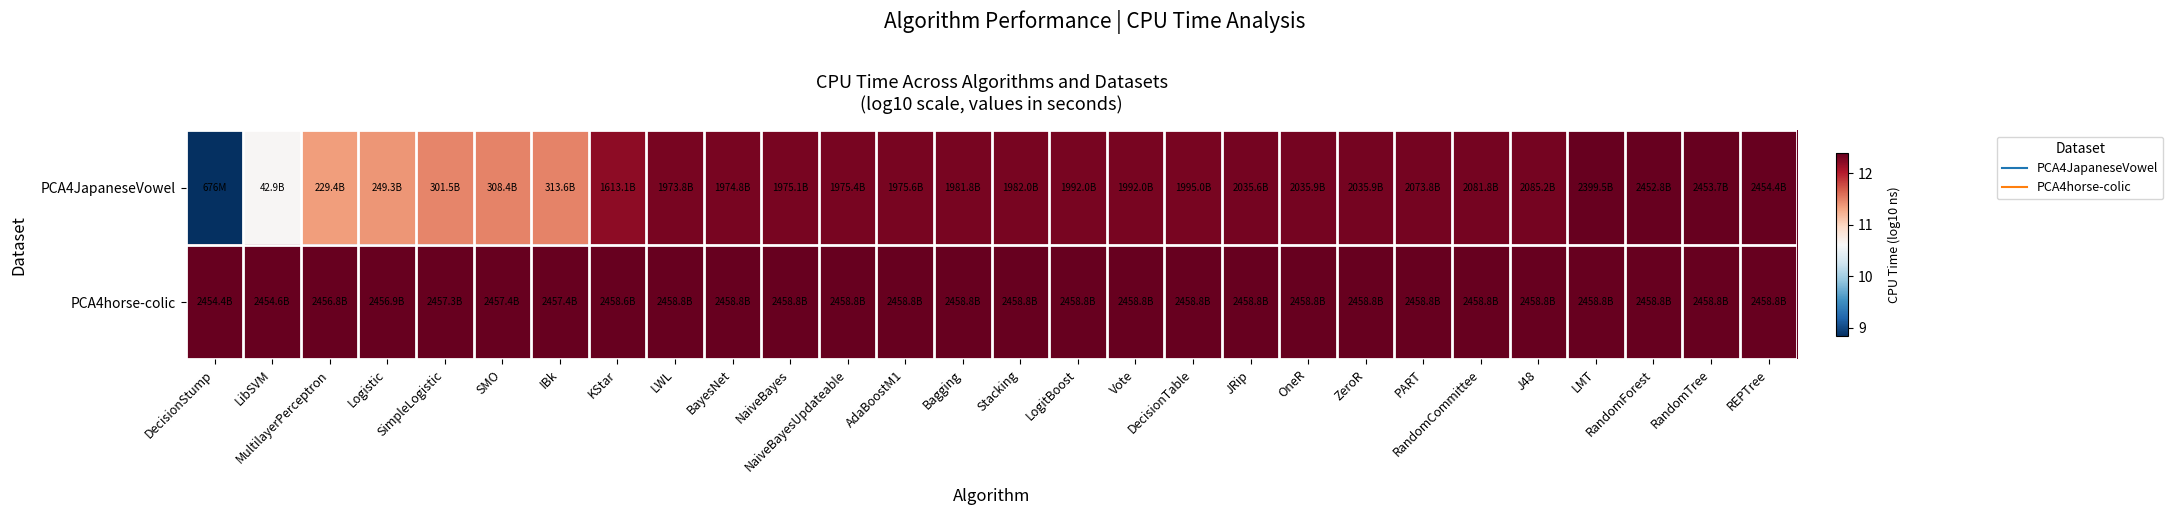

Which series has the largest total across all categories?

PCA4horse-colic